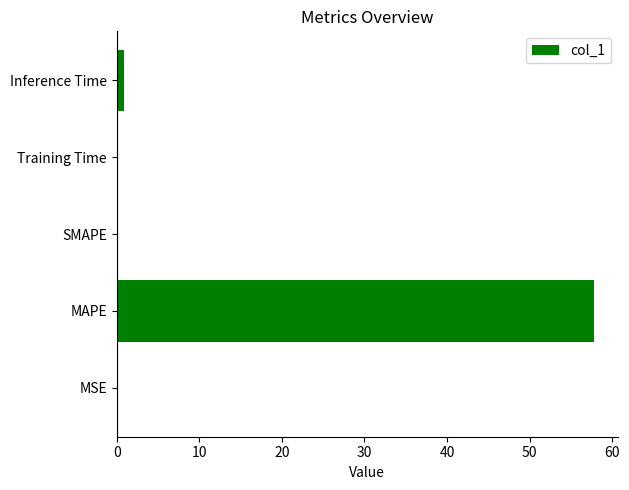

True or false: the data shows 39.7 at SMAPE.

False